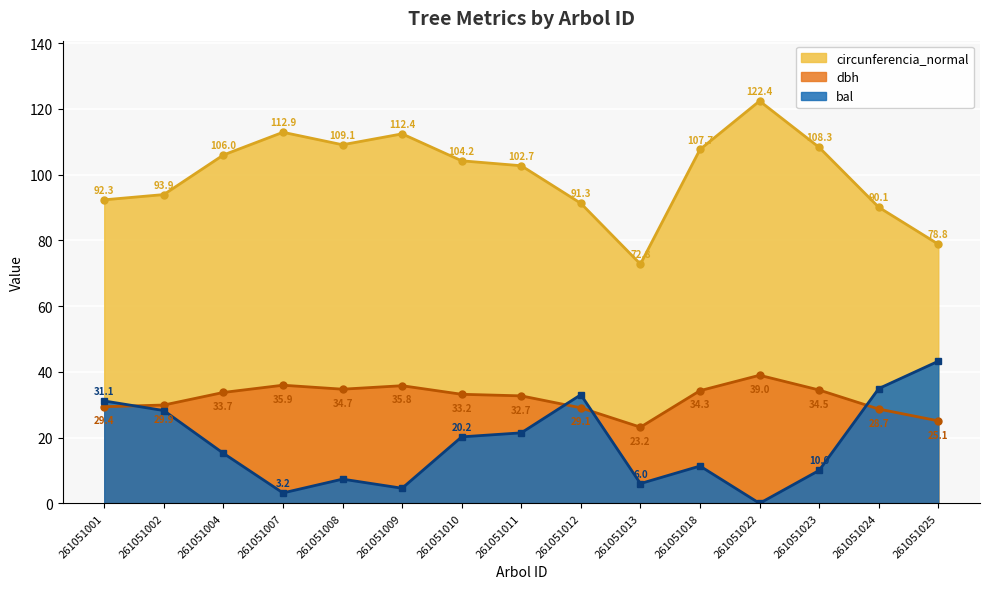

At how many categories does at least one series exceed 82?

13